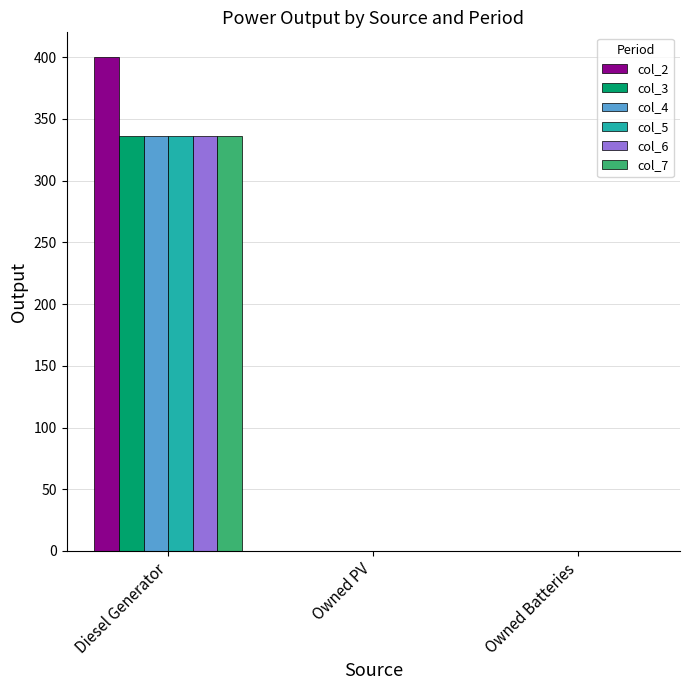

How many categories are shown in the chart?

3